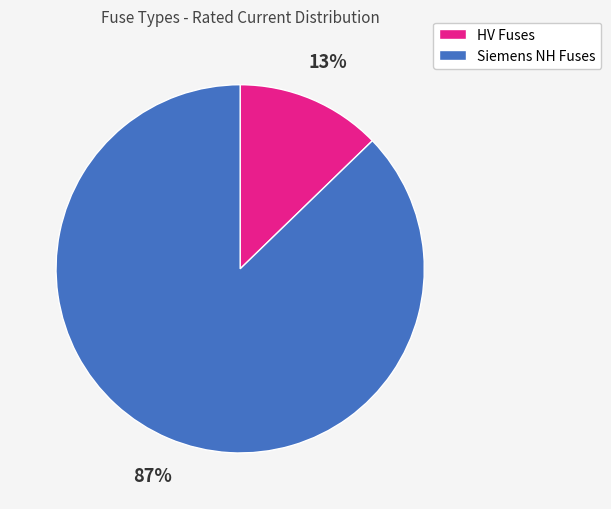

To the nearest percent, what is the average slice percentage?

50%